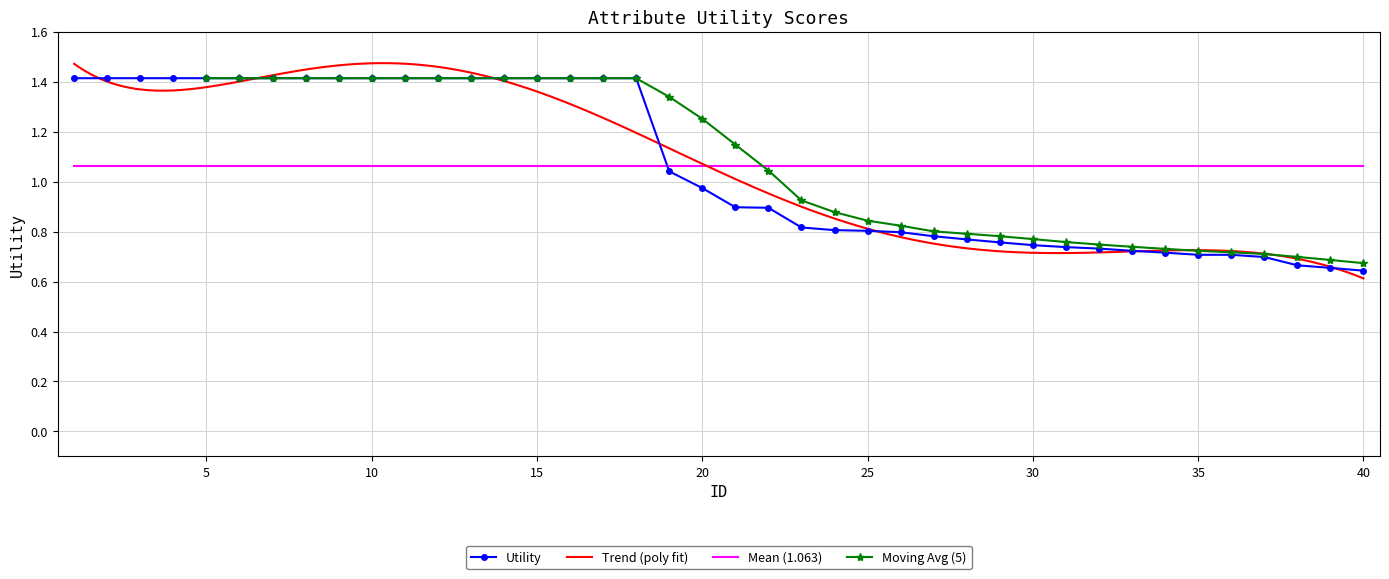

List the labels in order of value, largest first.

1, 2, 3, 4, 5, 6, 7, 8, 9, 10, 11, 12, 13, 14, 15, 16, 17, 18, 19, 20, 21, 22, 23, 24, 25, 26, 27, 28, 29, 30, 31, 32, 33, 34, 35, 36, 37, 38, 39, 40